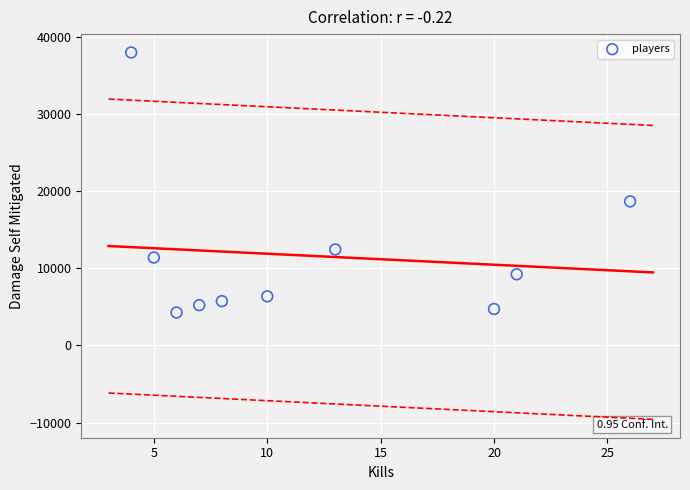

What Y value in the scatter plot is closest to 21147?

18690